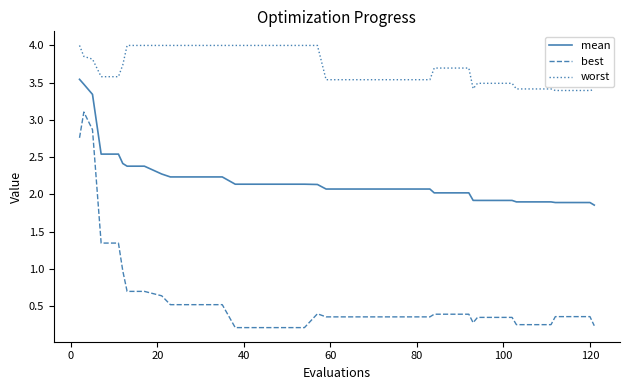

Which series has the largest total across all categories?

worst